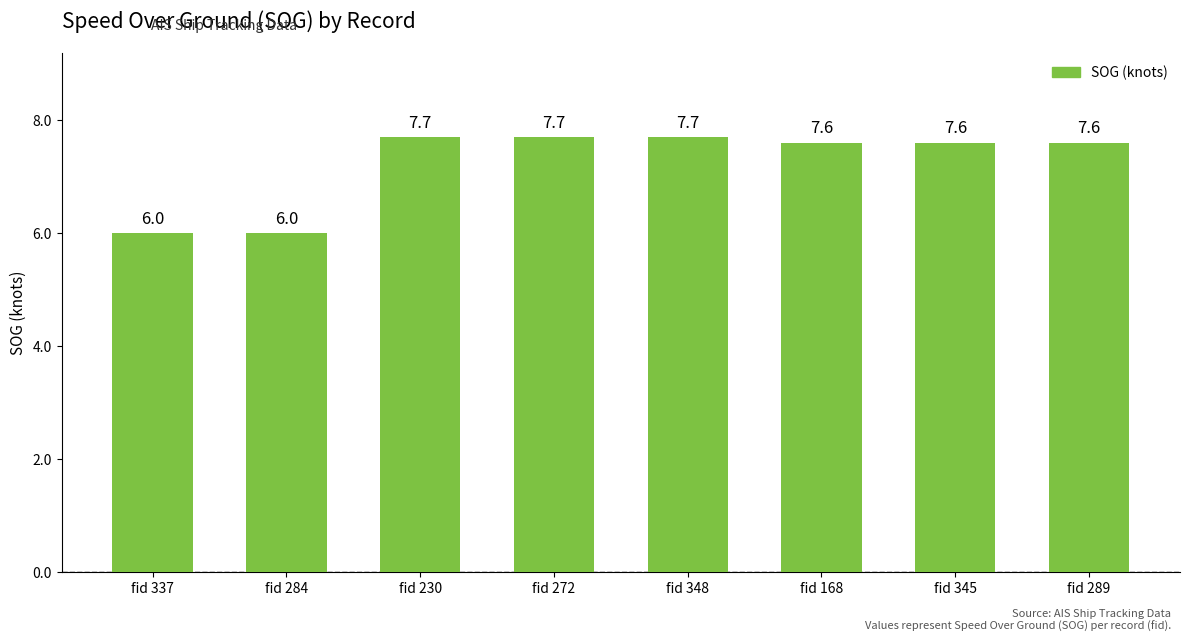

What is the difference between the second highest and minimum values?

1.7